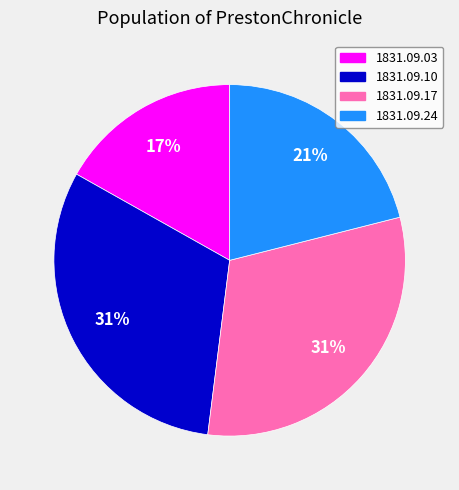

To the nearest percent, what is the difference between the largest and smallest slice percentages?

14%